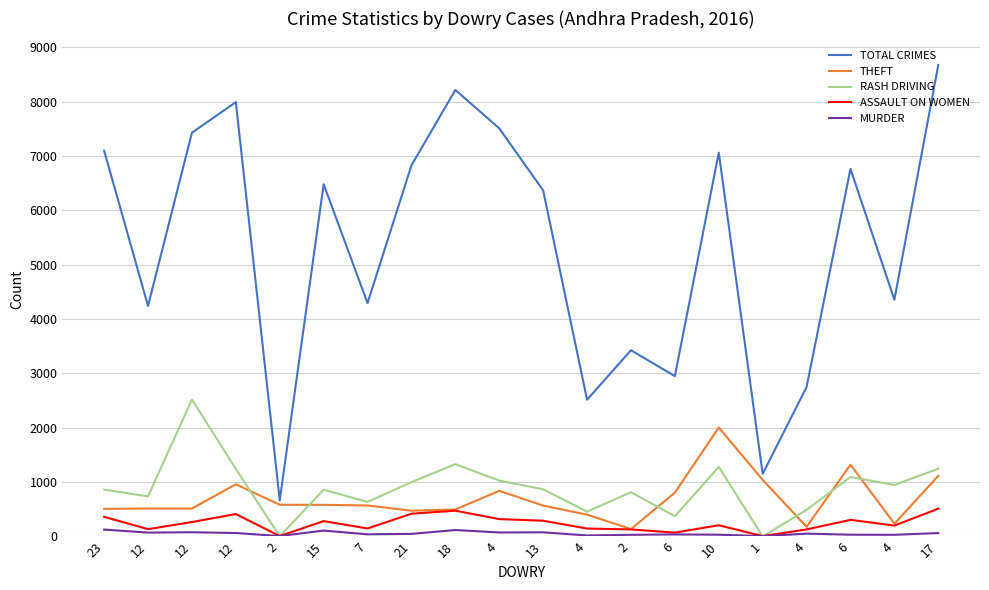

True or false: RASH DRIVING and TOTAL CRIMES cross at least once.

False